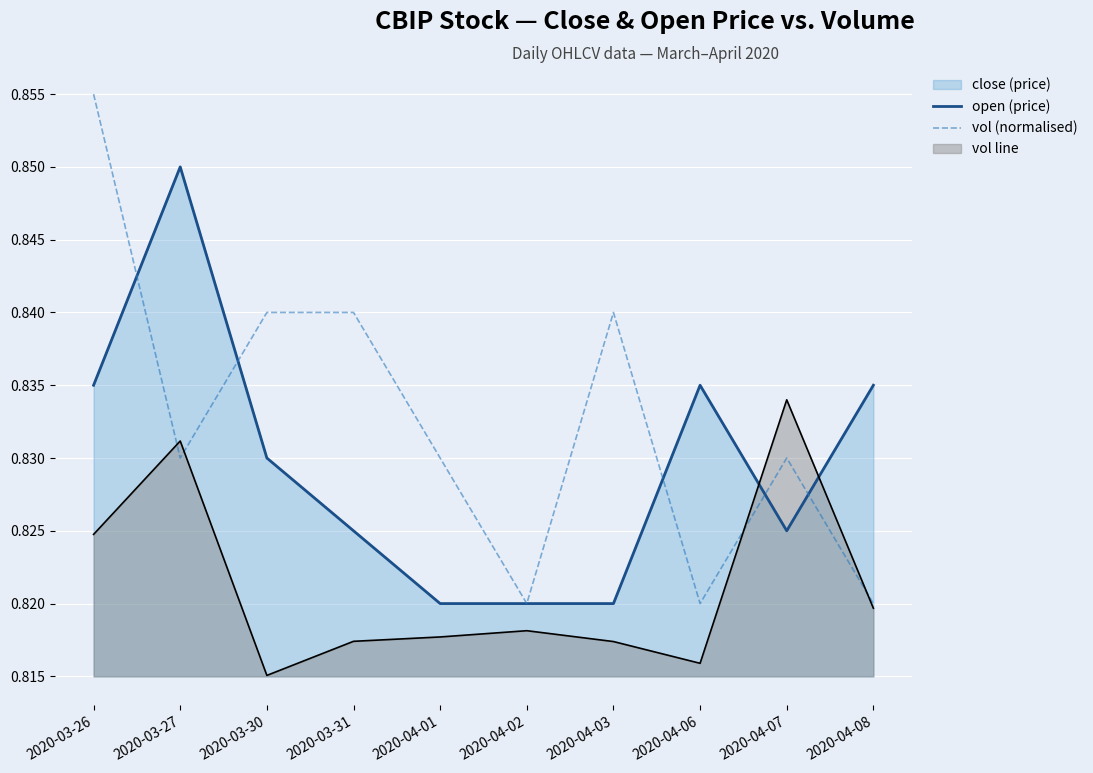

Which series changed the most between 2020-04-03 and 2020-04-06?

open